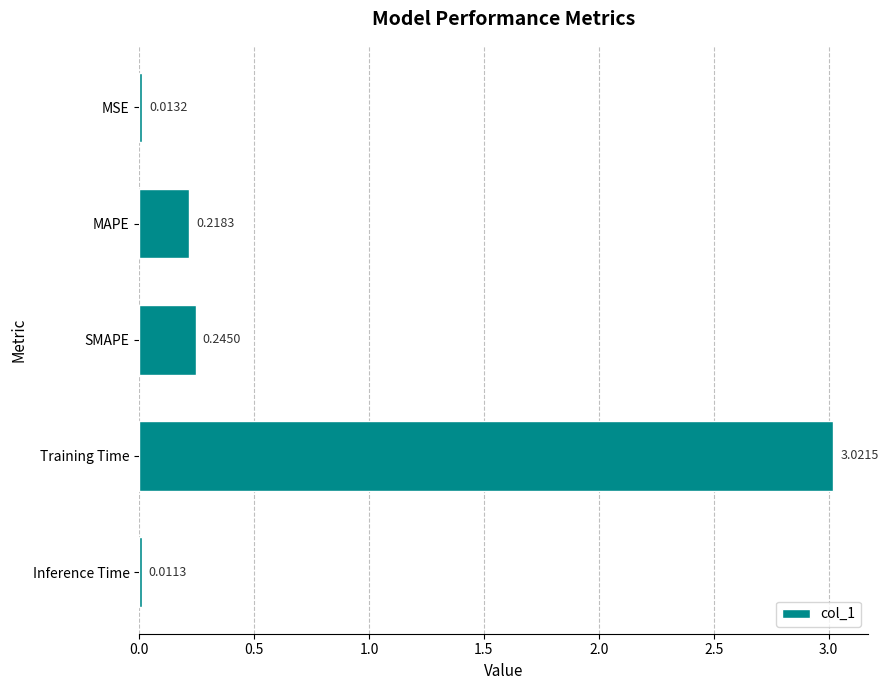

Rank the categories by value from lowest to highest.

Inference Time, MSE, MAPE, SMAPE, Training Time